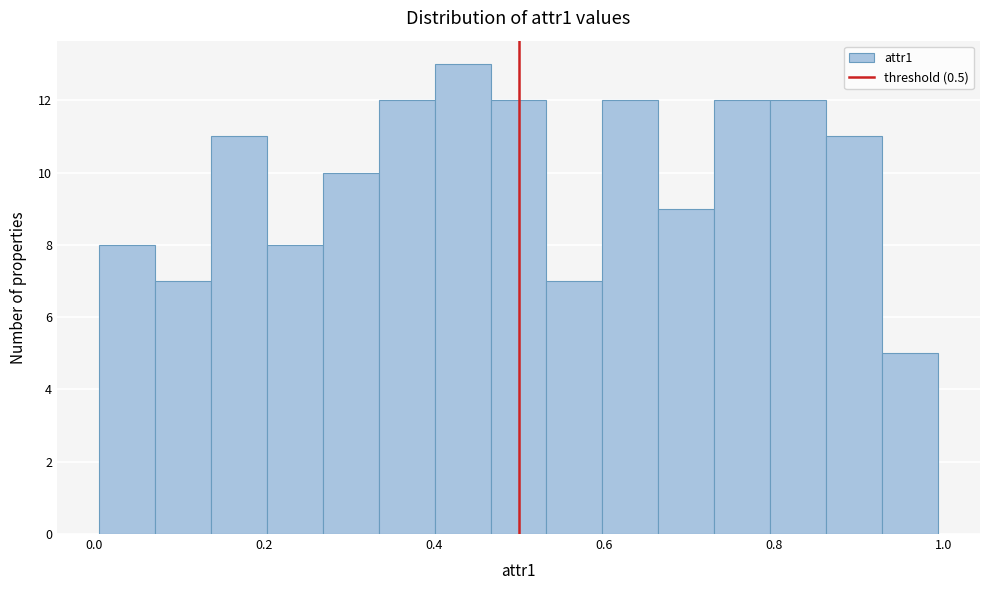

Around what value on the x-axis is the tallest bar? Give the approximate position of its centre, as read against the axis.

0.44